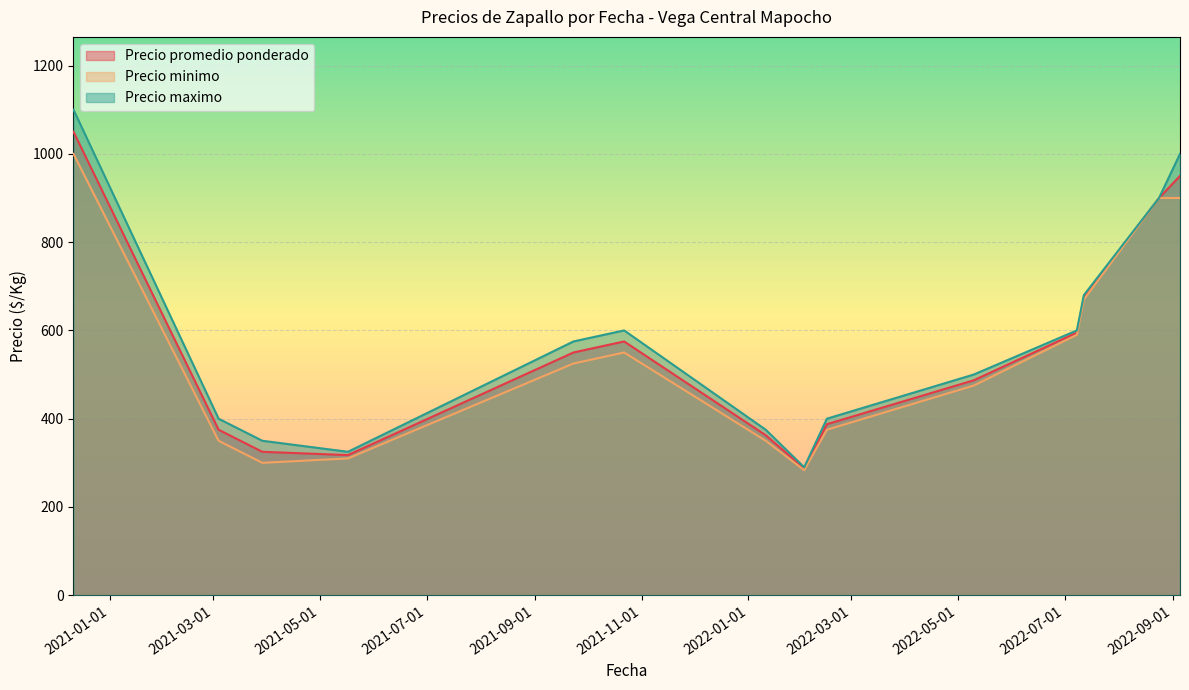

At how many categories does at least one series exceed 926?

2